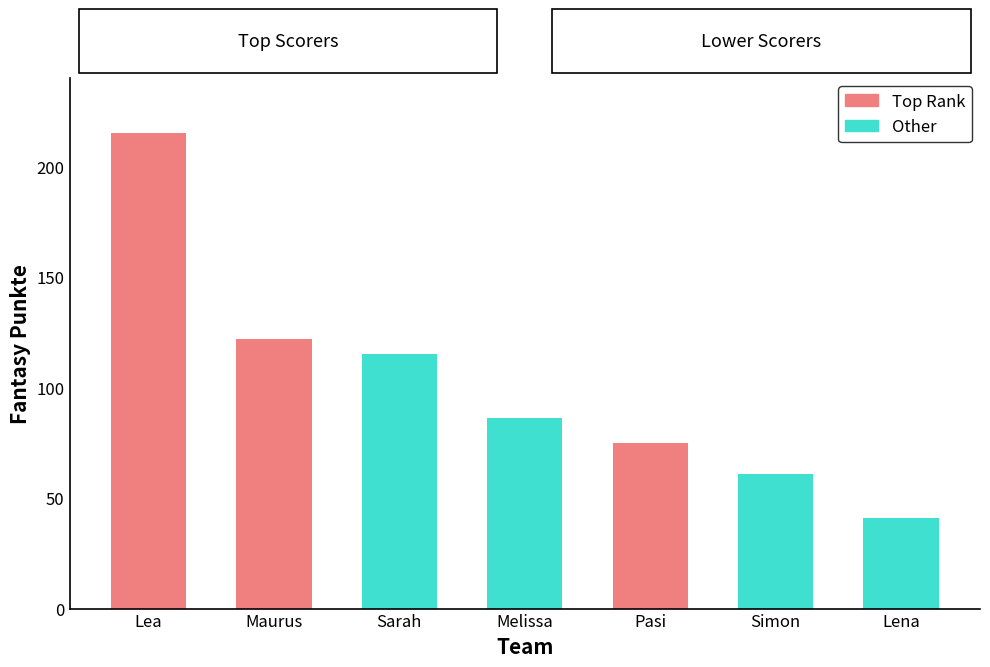

What position from the right is Lena?

1